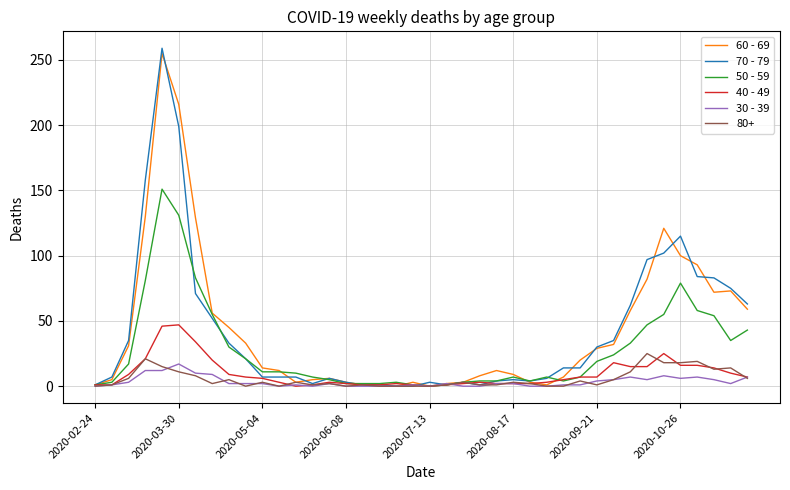

What is the greatest value displayed?

259